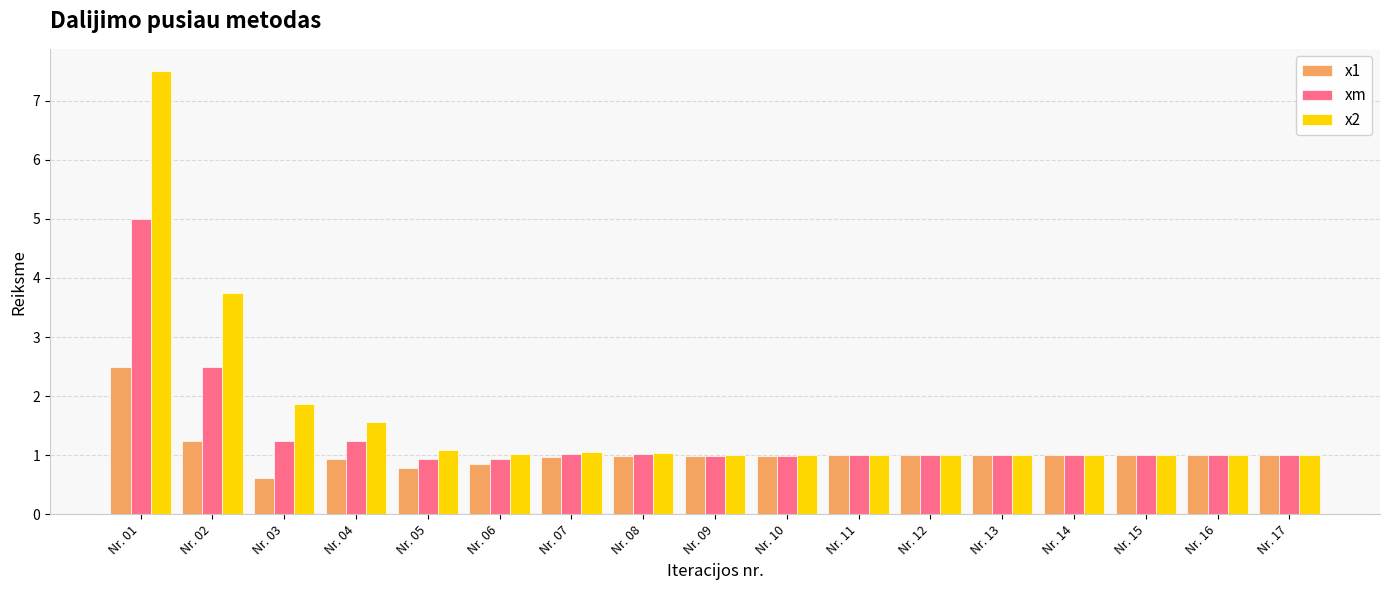

Are the bars horizontal?

No